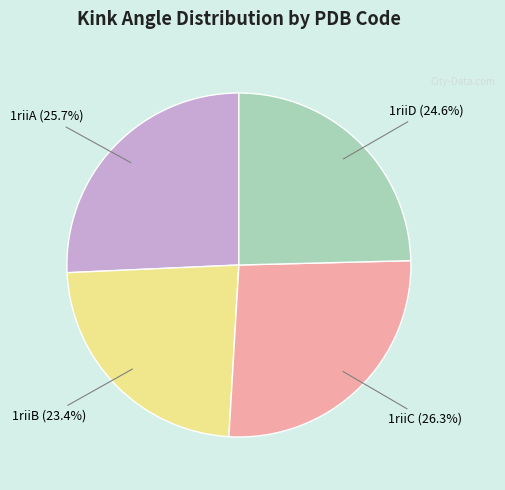

To the nearest percent, what is the average slice percentage?

25%